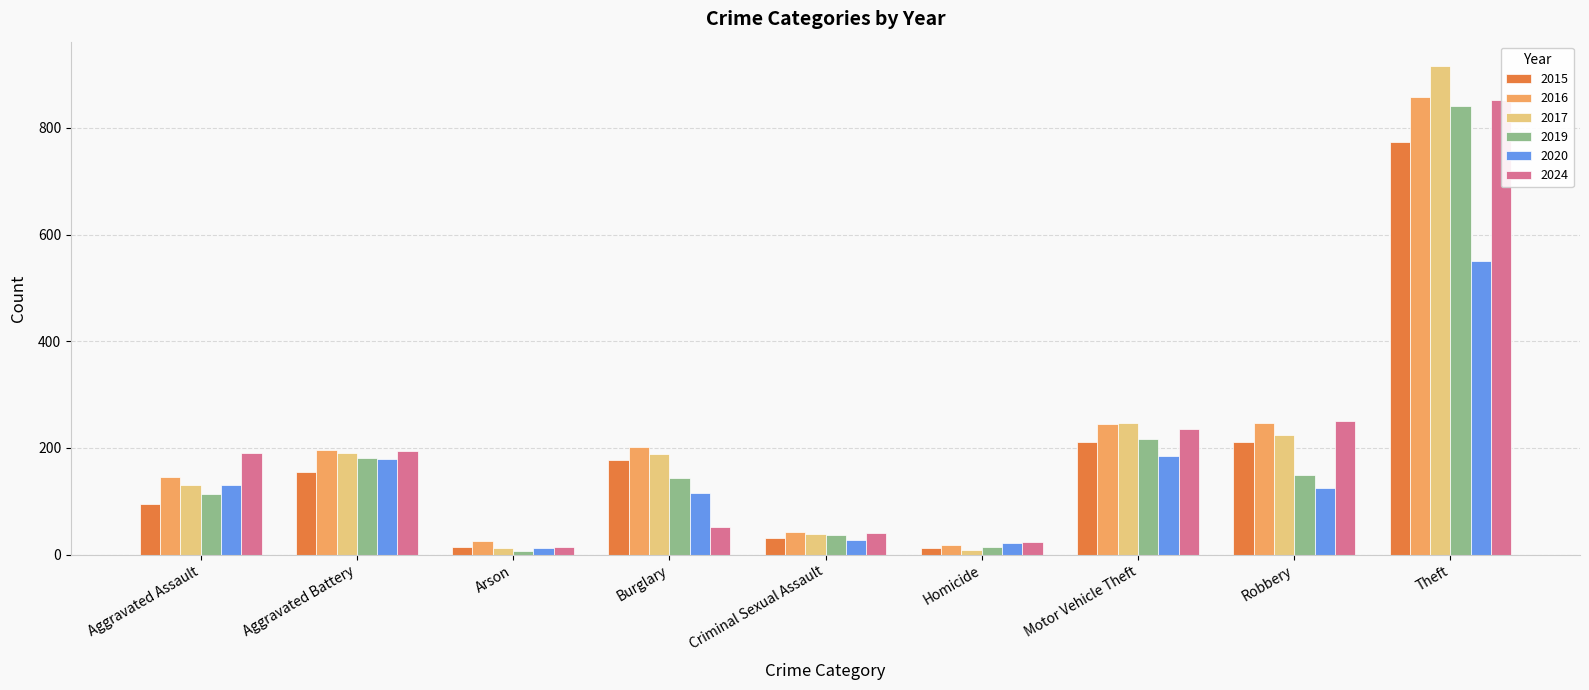

What is the smallest value displayed?

6